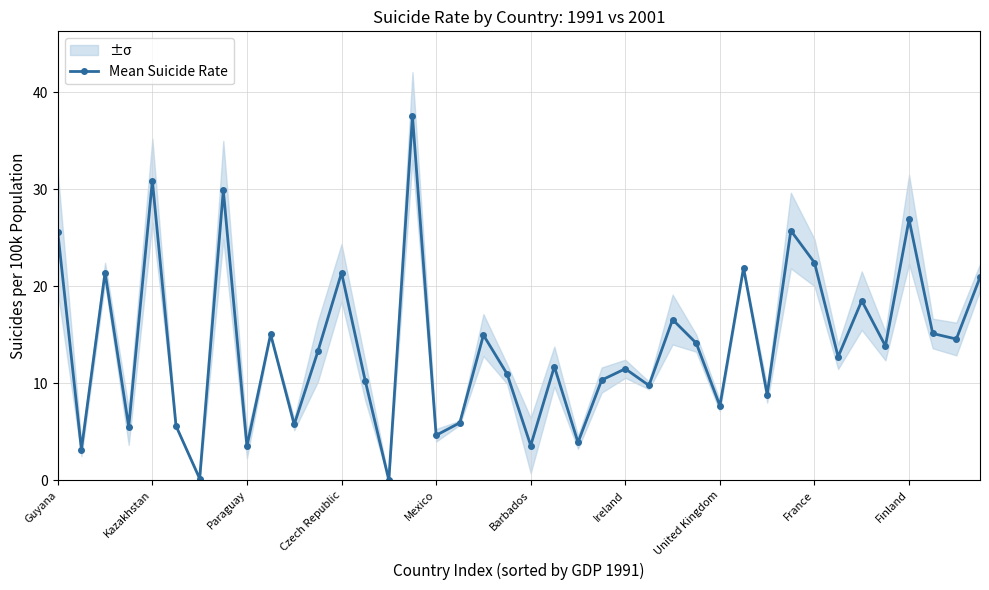

The value of Mean Suicide Rate at Ireland is 3.4. True or false?

False